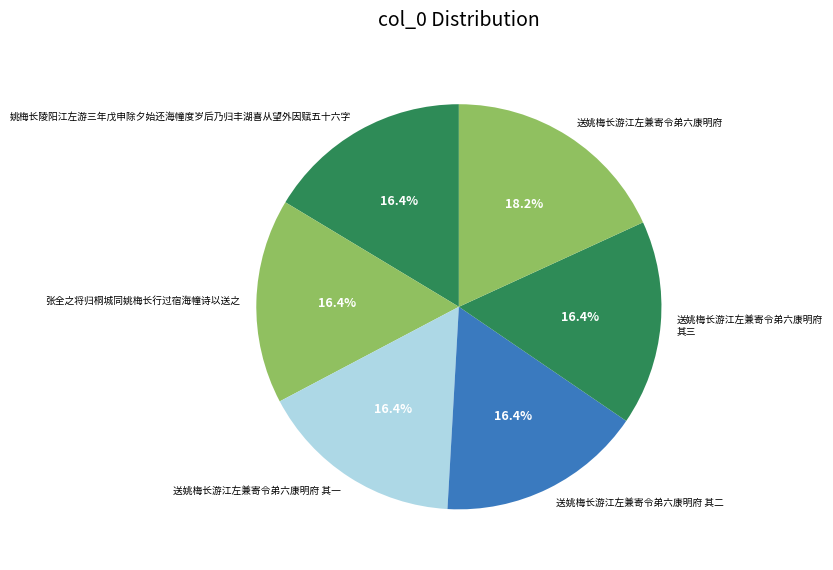

How many slices are in this pie chart?

6